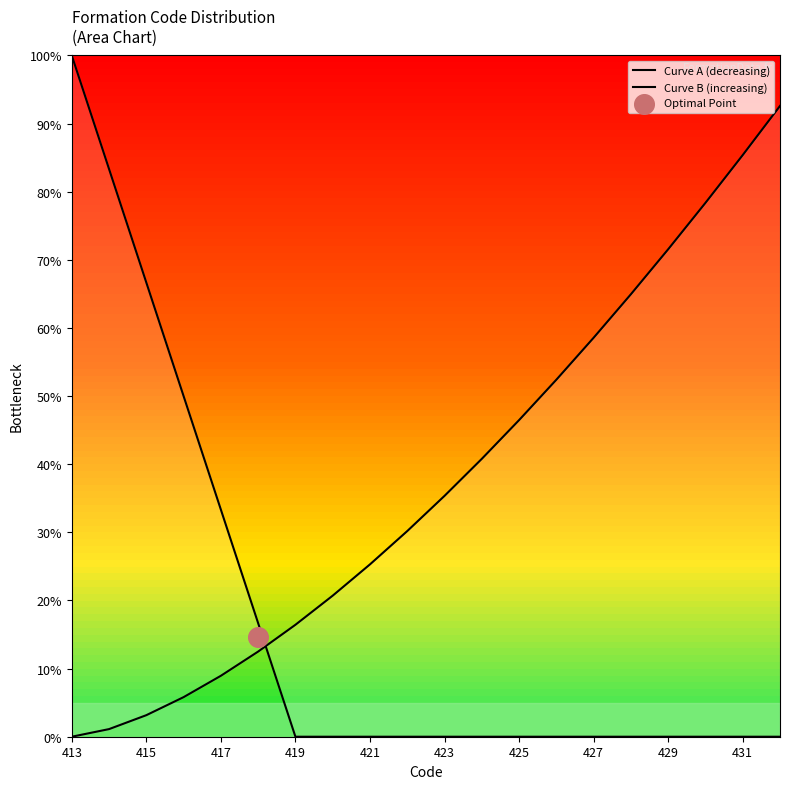

Which series contains the lowest Y value?

Curve A (decreasing)